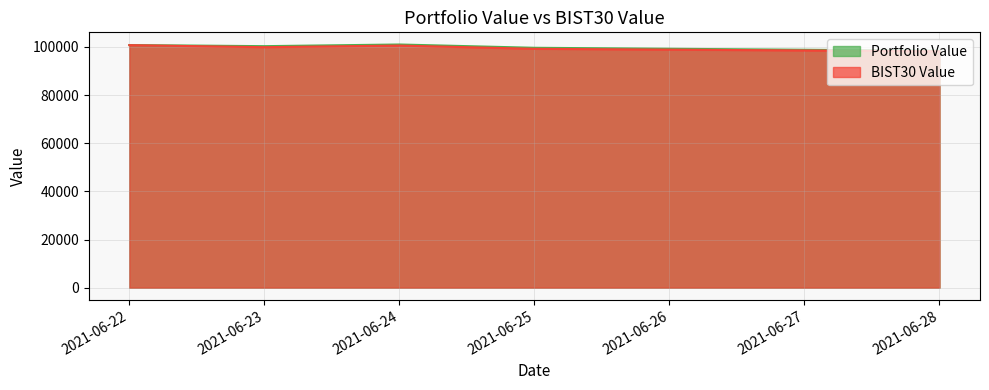

What is the value of the BIST30 Value point at the 3rd from the left?

100554.8